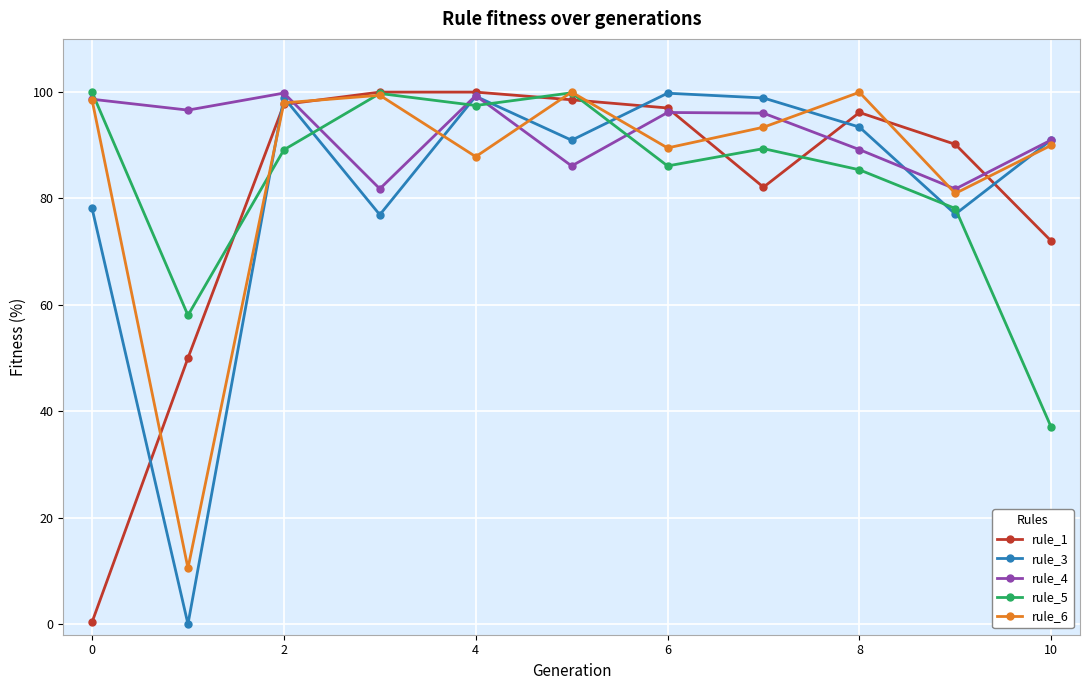

True or false: rule_6 has more than 0 interior local peaks.

True